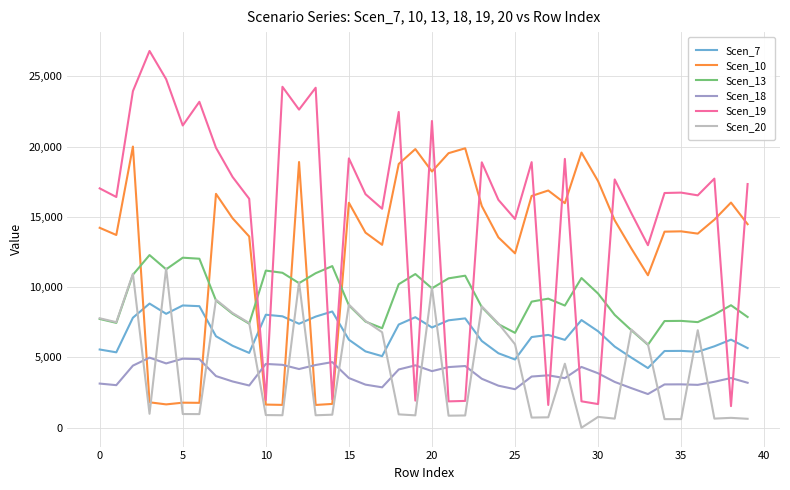

What is the sum of all Scen_13 values?

367075.1